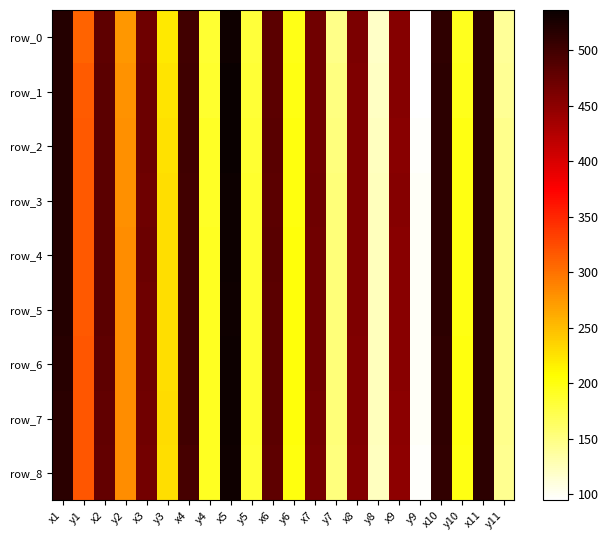

Which series changed the most between y8 and y10?

row_8